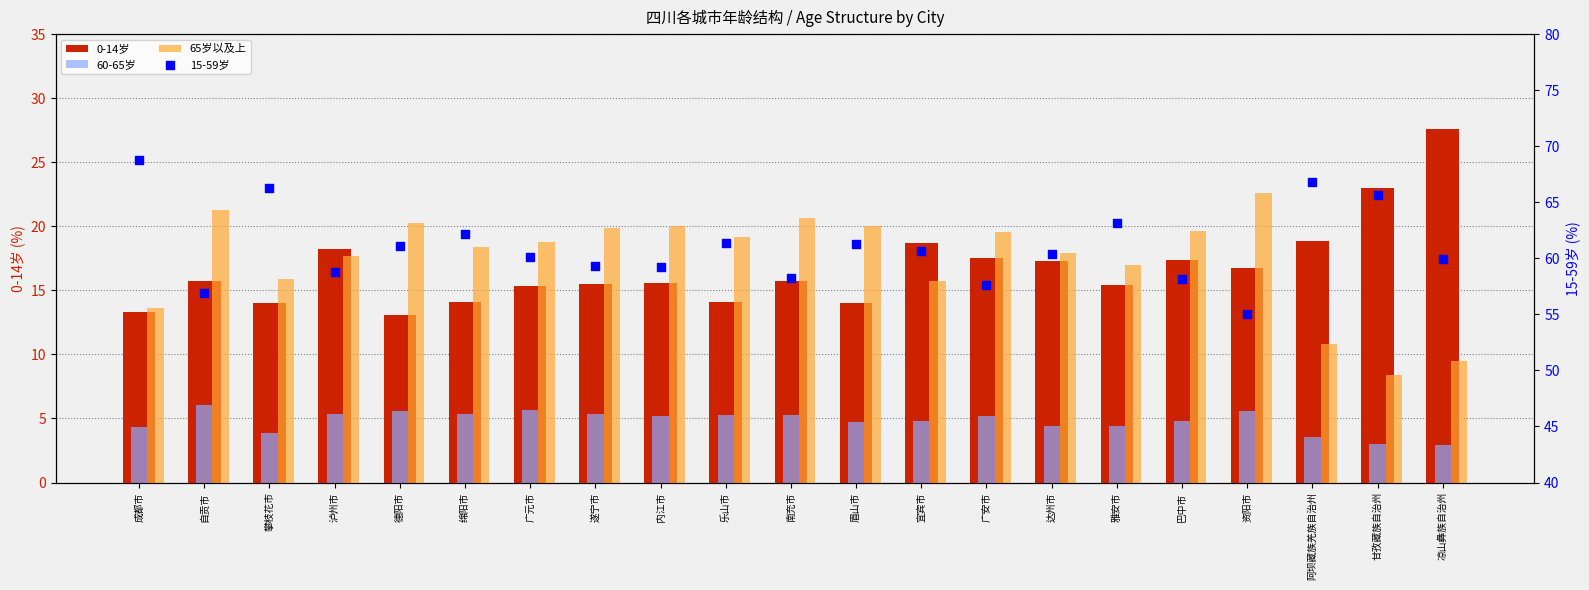

Which series contains the lowest Y value?

60-65岁